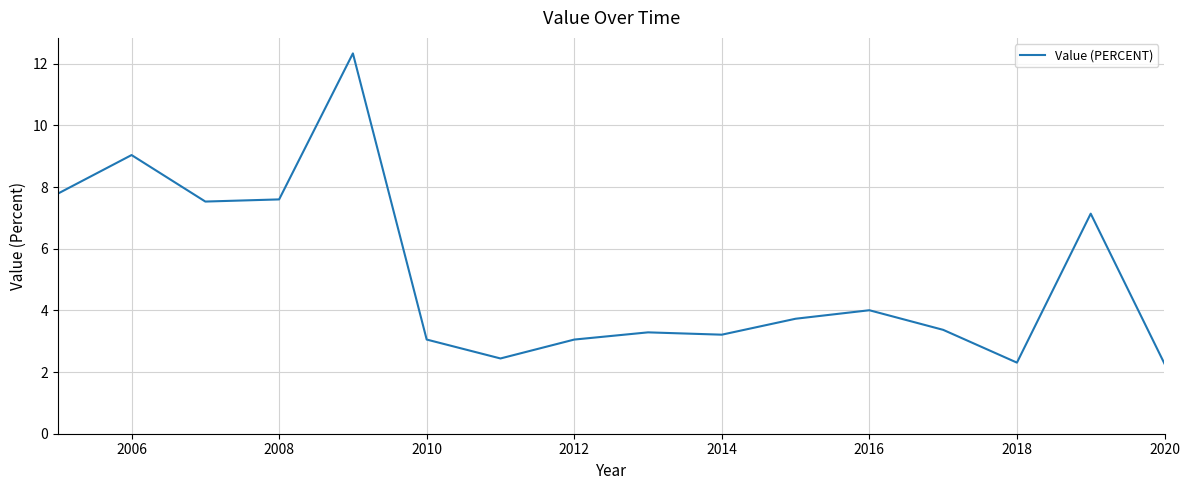

What is the maximum value shown in the chart?

12.3